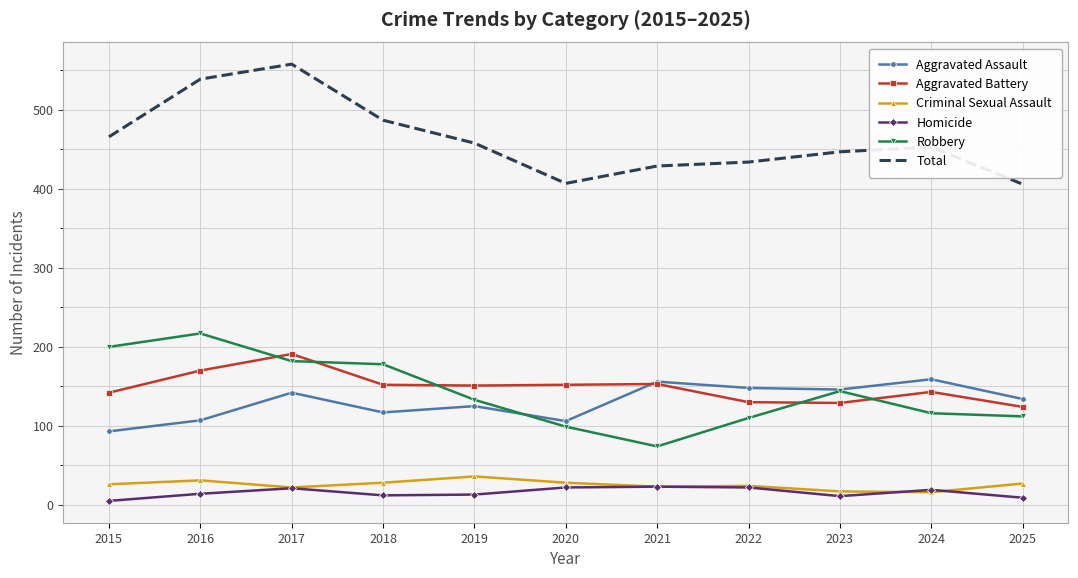

Which series has the widest spread of values?

Total